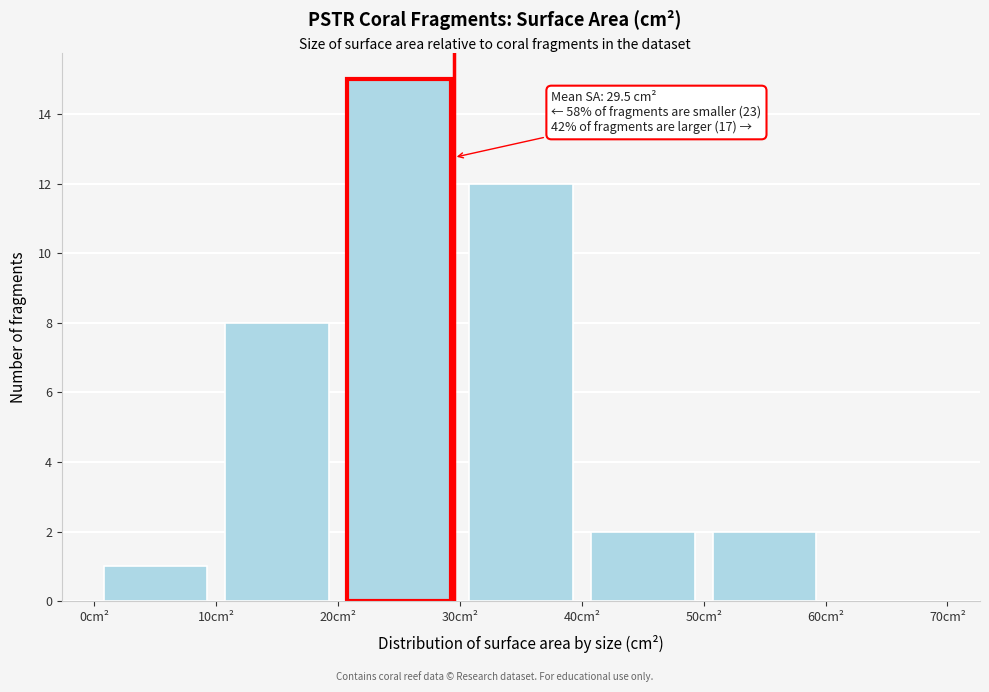

Over which range of the x-axis is the bar tallest?

20 to 30